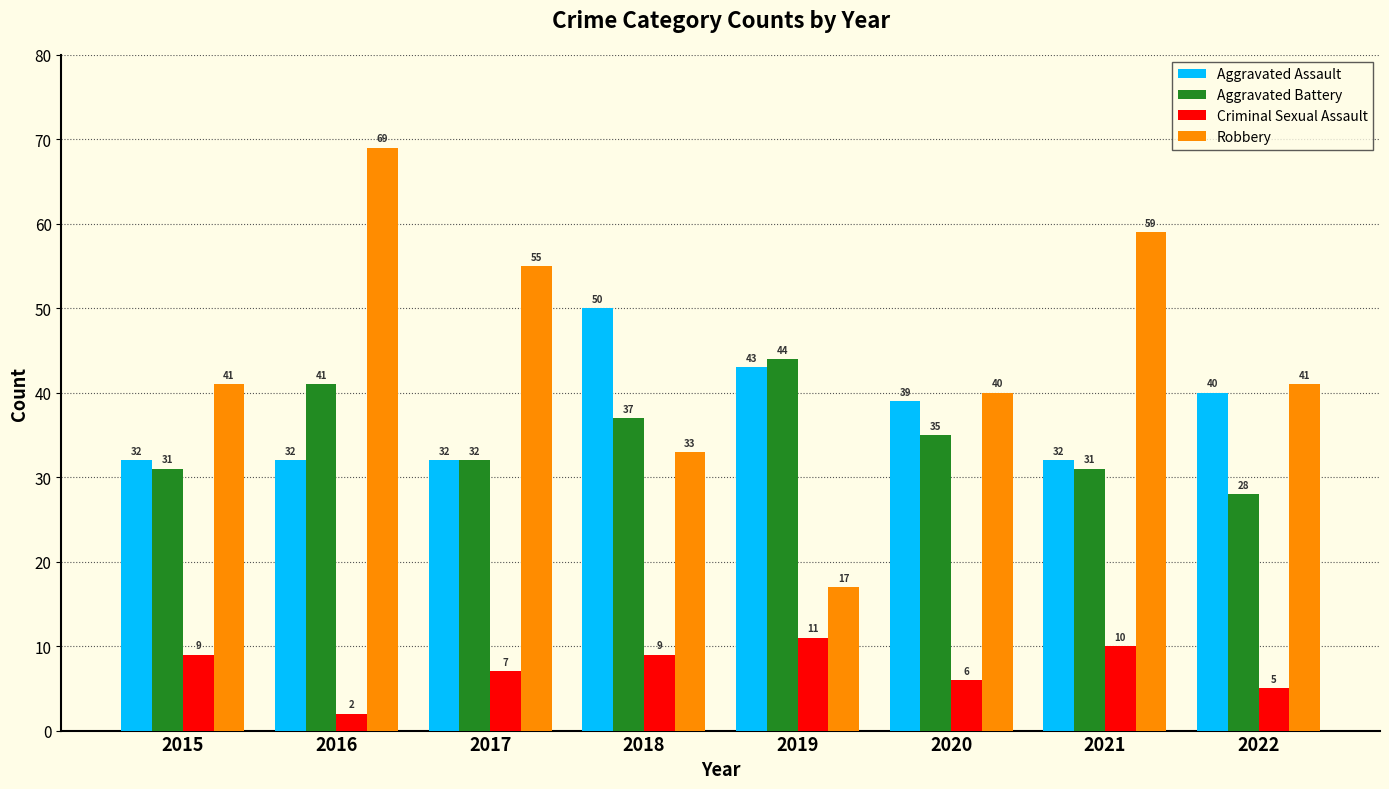

What is the approximate value of Criminal Sexual Assault at 2022?

5